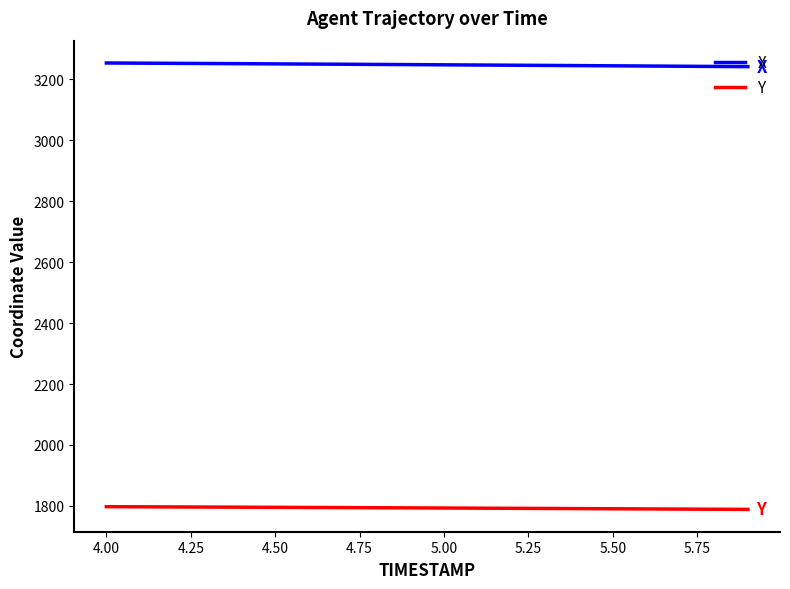

What is the minimum value for Y?

1788.6